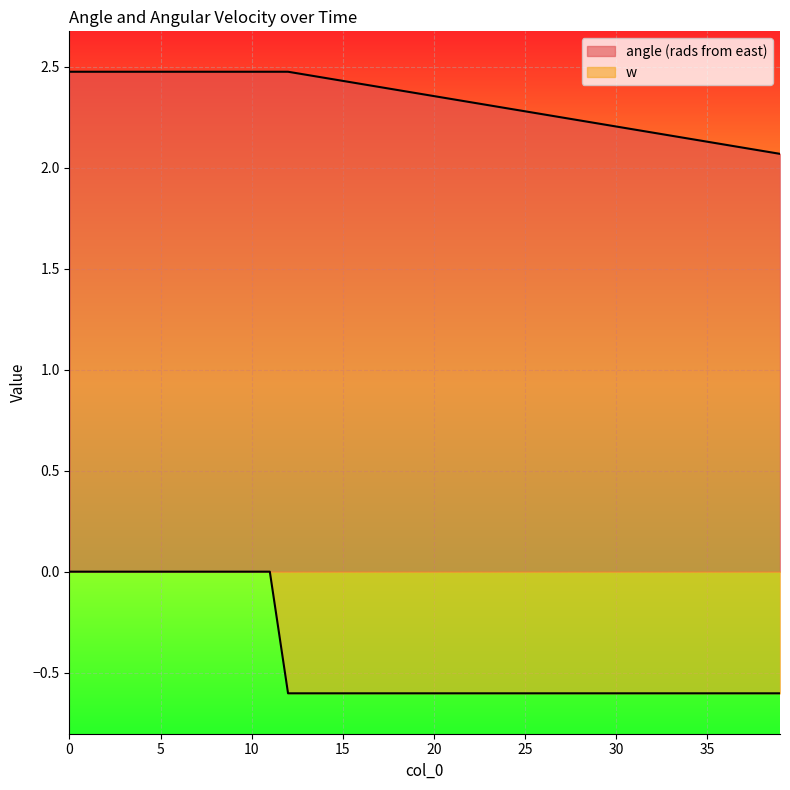

Reading left to right, what are all the values shown in this chart?

angle (rads from east): 2.5	2.5	2.5	2.5	2.5	2.5	2.5	2.5	2.5	2.5	2.5	2.5	2.5	2.5	2.4	2.4	2.4	2.4	2.4	2.4	2.4	2.3	2.3	2.3	2.3	2.3	2.3	2.2	2.2	2.2	2.2	2.2	2.2	2.2	2.1	2.1	2.1	2.1	2.1	2.1
w: 0.0	0.0	0.0	0.0	0.0	0.0	0.0	0.0	0.0	0.0	0.0	0.0	-0.6	-0.6	-0.6	-0.6	-0.6	-0.6	-0.6	-0.6	-0.6	-0.6	-0.6	-0.6	-0.6	-0.6	-0.6	-0.6	-0.6	-0.6	-0.6	-0.6	-0.6	-0.6	-0.6	-0.6	-0.6	-0.6	-0.6	-0.6